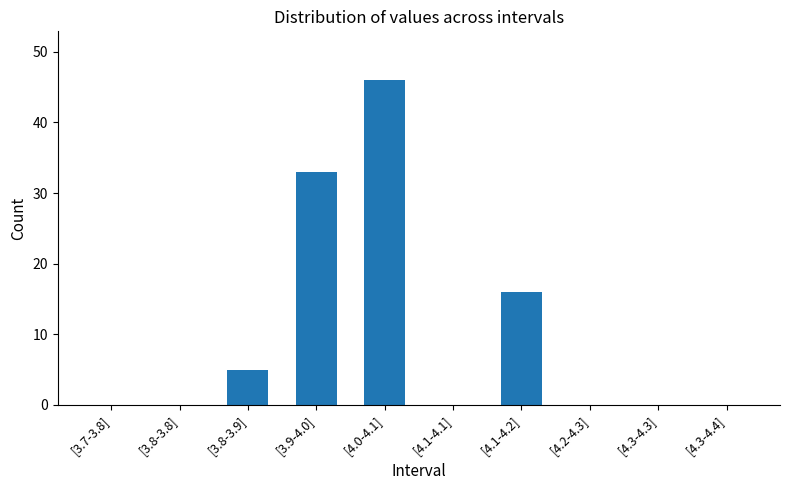

At which label is the value closest to 23?

[4.1-4.2]